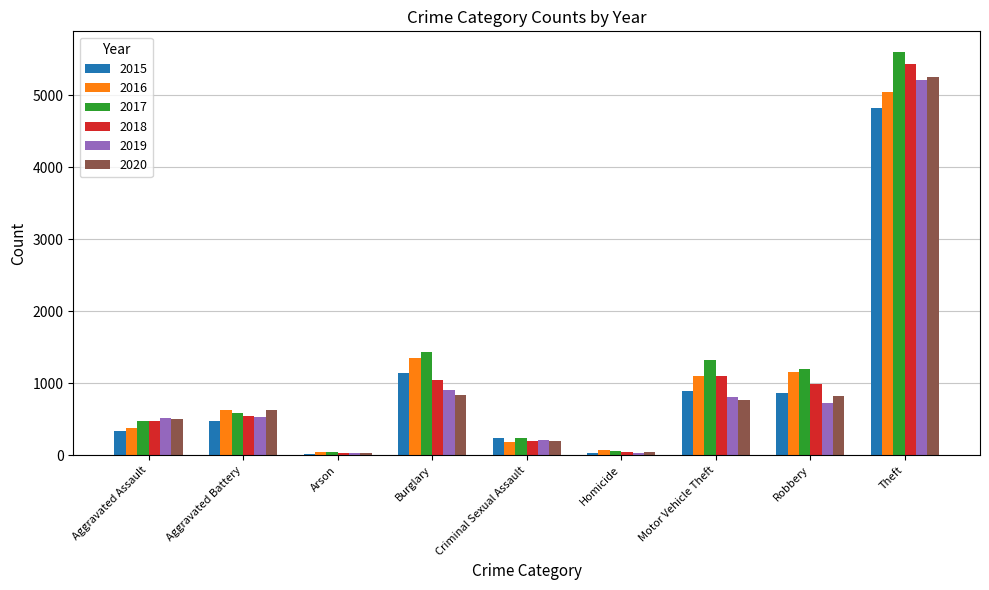

What position from the left is Theft?

9